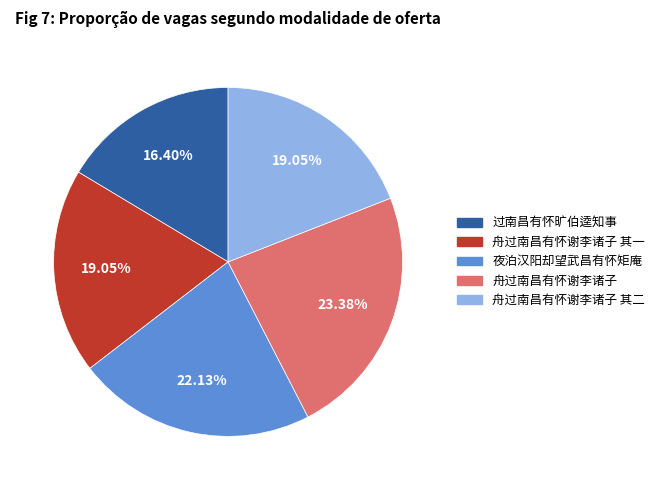

Count the number of slices in the pie.

5